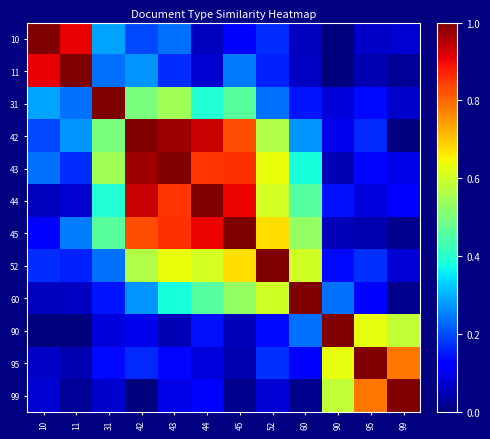

At which category is the sum across all series the highest?

43